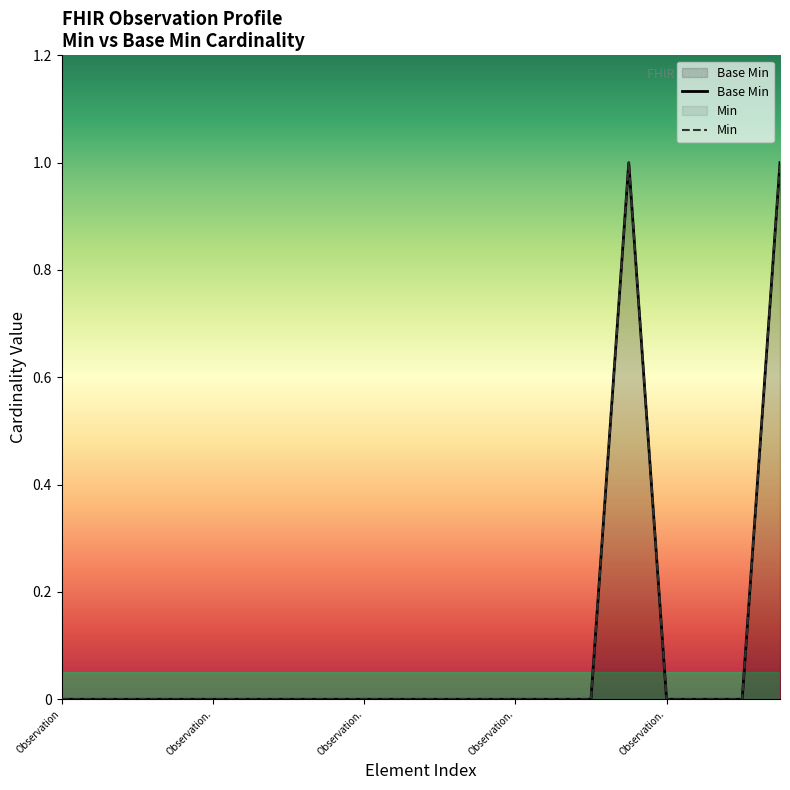

What is the difference between the maximum and minimum values?

1